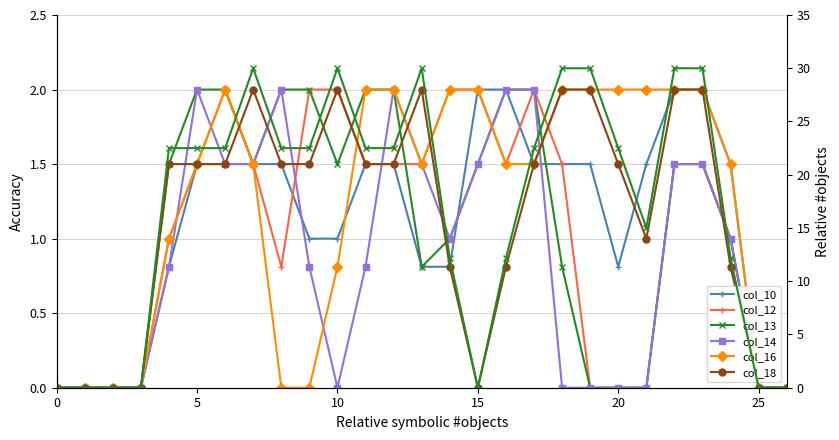

Is it true that col_16 equals 1.1 at 3?

False